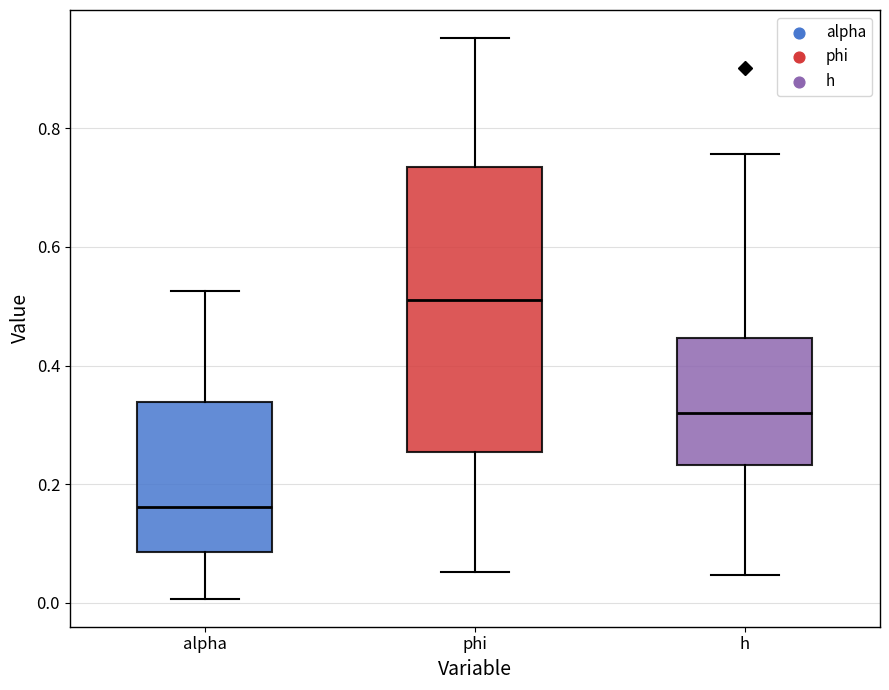

Where is the lower edge of the box for alpha on the y-axis? The values are not printed on the chart, so give them approximately, as read against the axis.

0.08